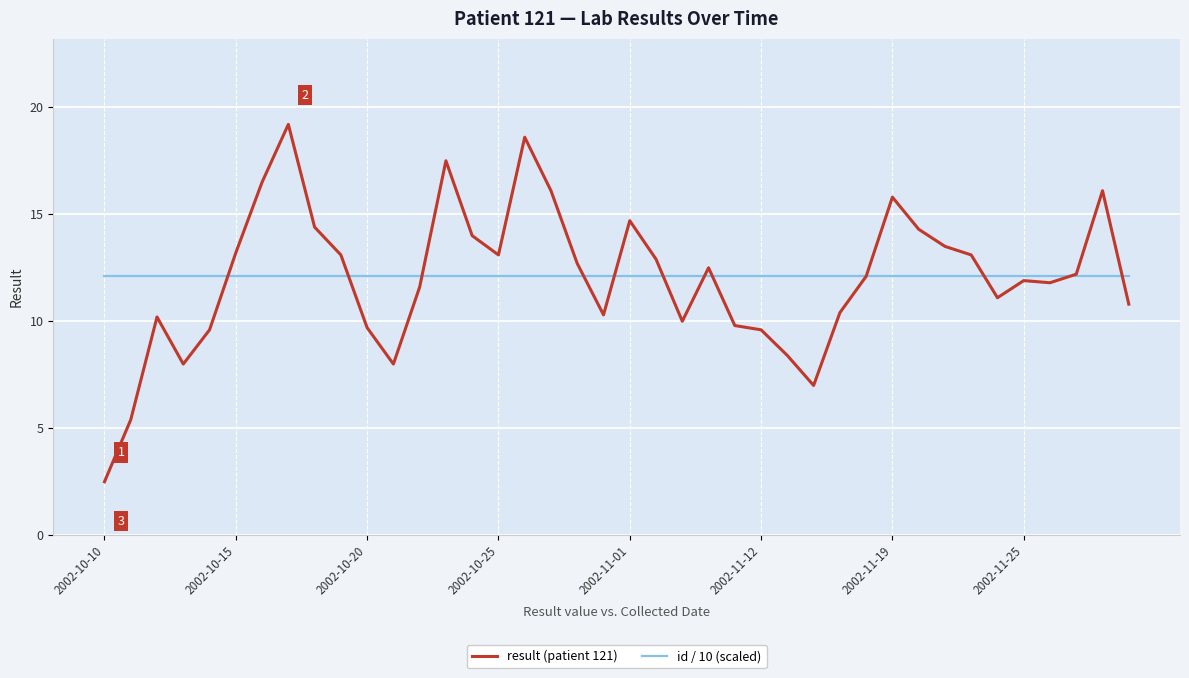

Which series has the widest spread of values?

result (patient 121)